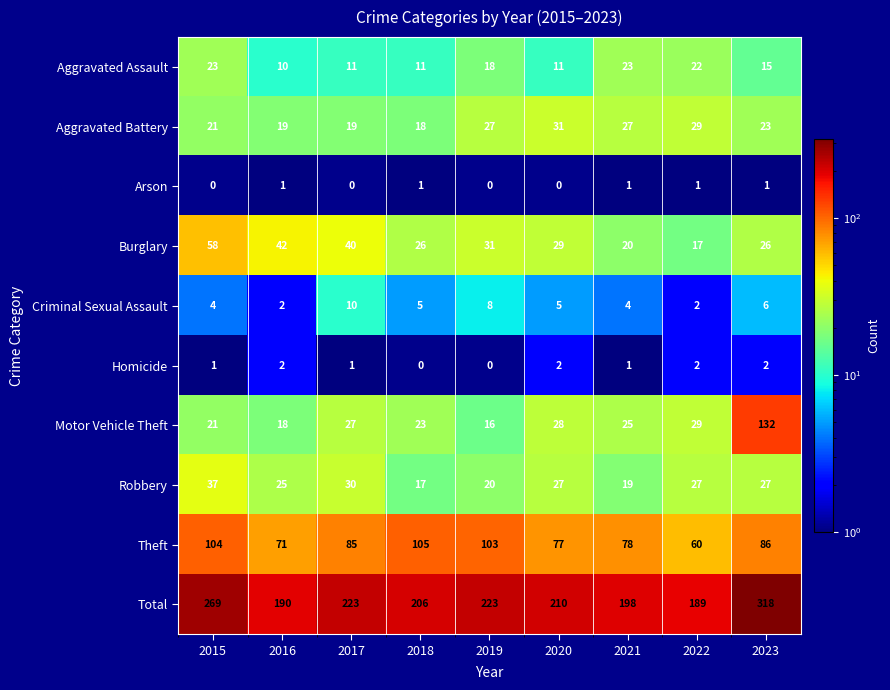

What is the maximum value shown in the chart?

318